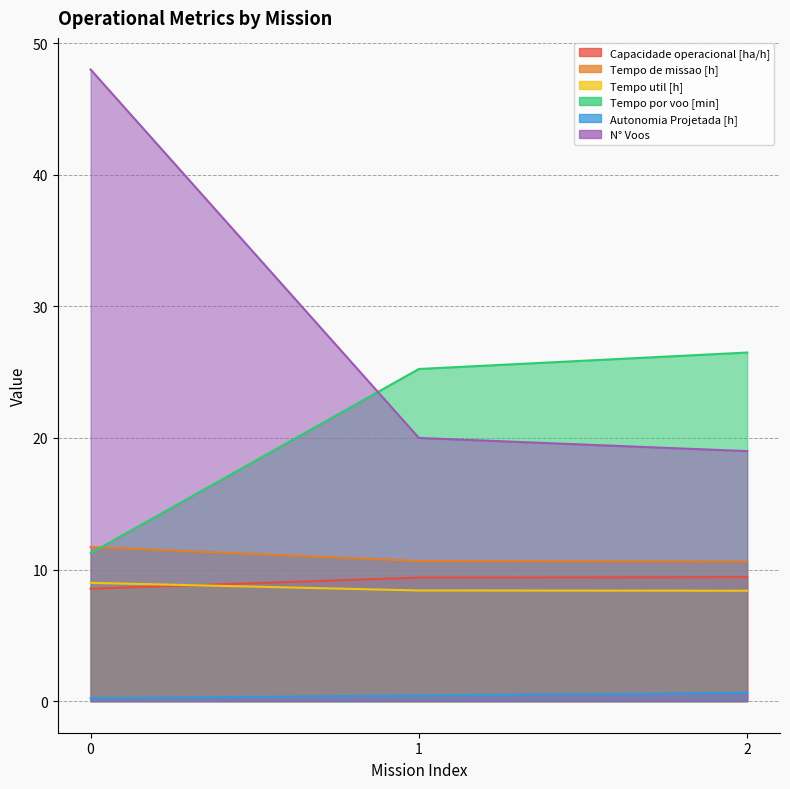

The value of Tempo por voo [min] at 2 is 26.5. True or false?

True